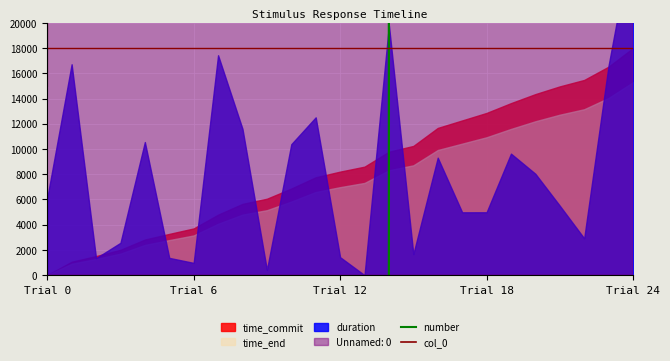

True or false: number has more than 1 points higher than both neighbors.

True